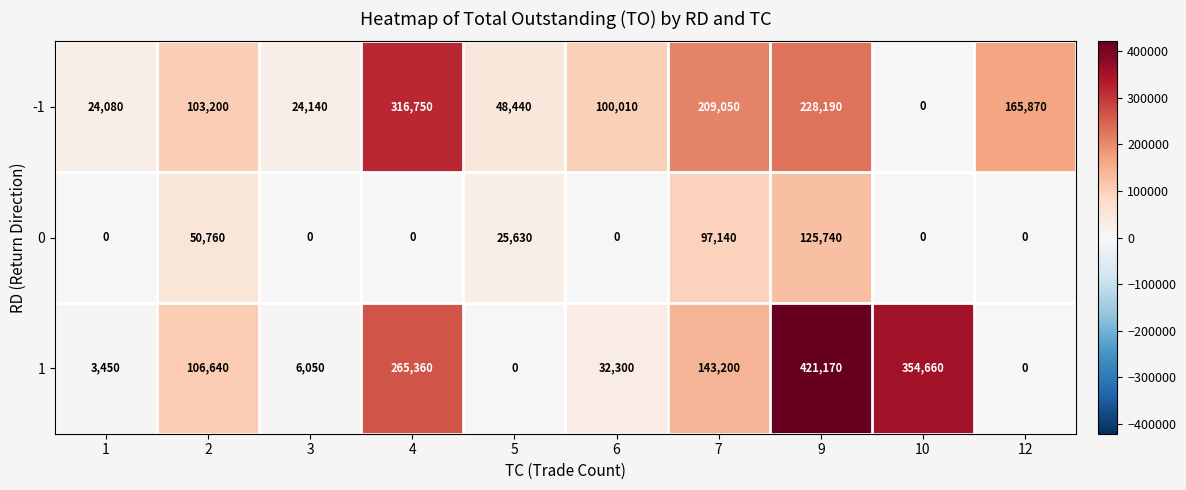

Which series changed the most between 3 and 4?

-1